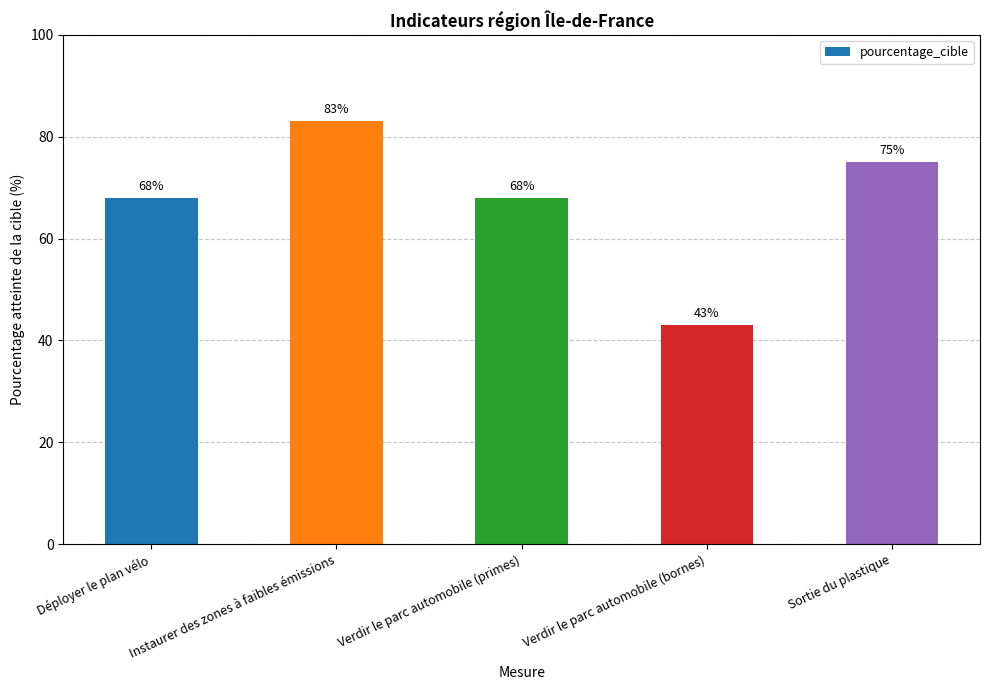

Reading left to right, what are all the values shown in this chart?

Déployer le plan vélo=68	Instaurer des zones à faibles émissions=83	Verdir le parc automobile (primes)=68	Verdir le parc automobile (bornes)=43	Sortie du plastique=75